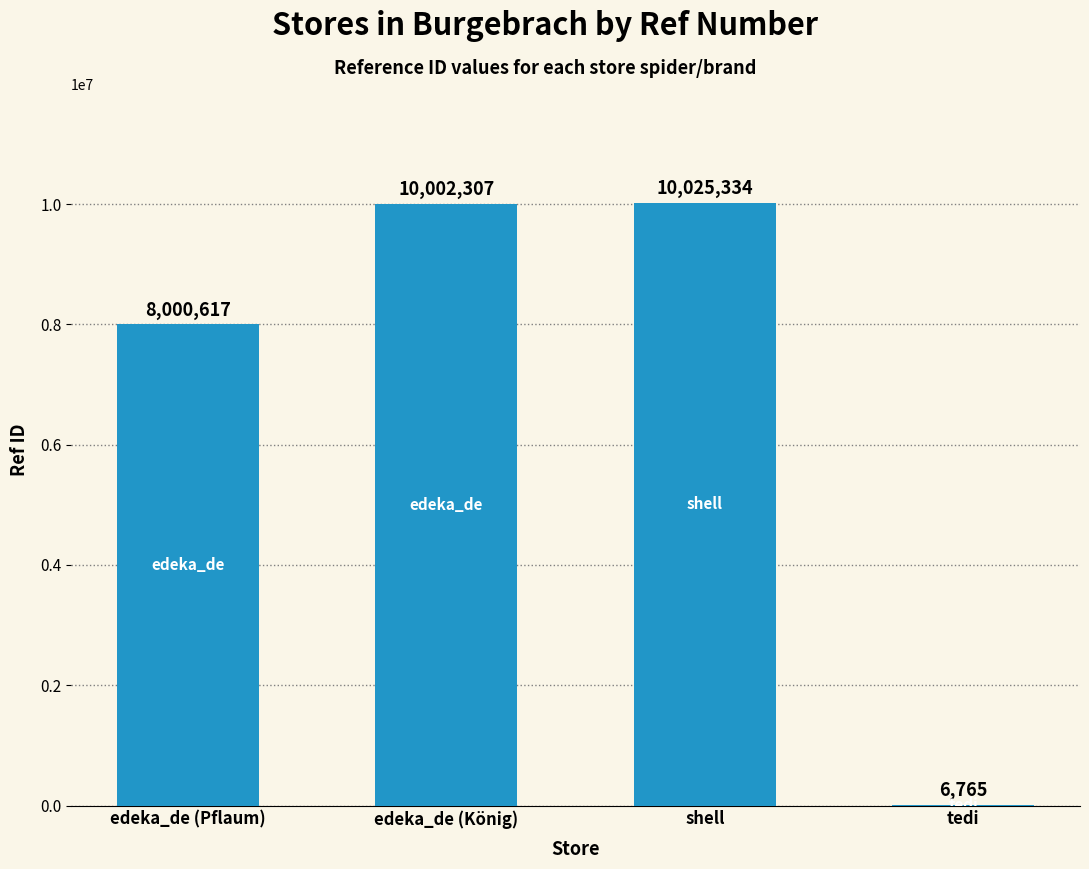

The value at shell is 5634986. True or false?

False